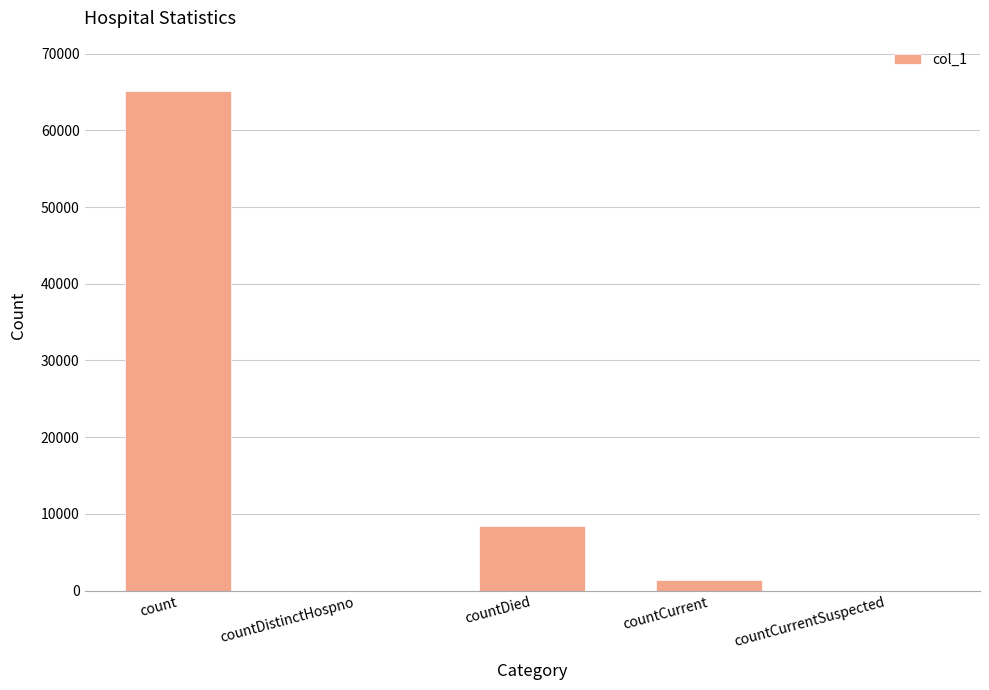

How many series are shown in this chart?

1